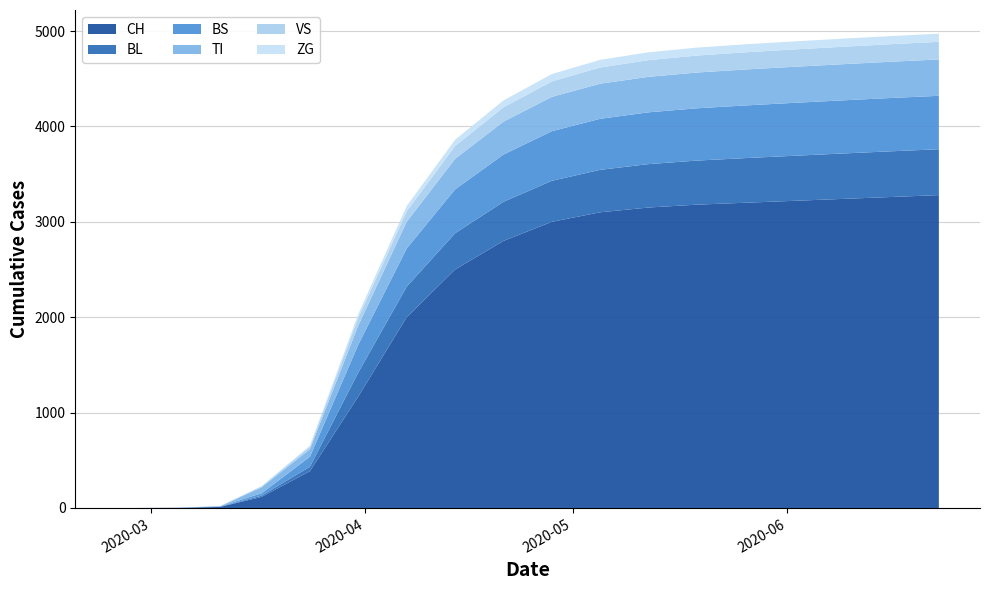

What is the difference between the second highest and minimum values in the ZG series?

85